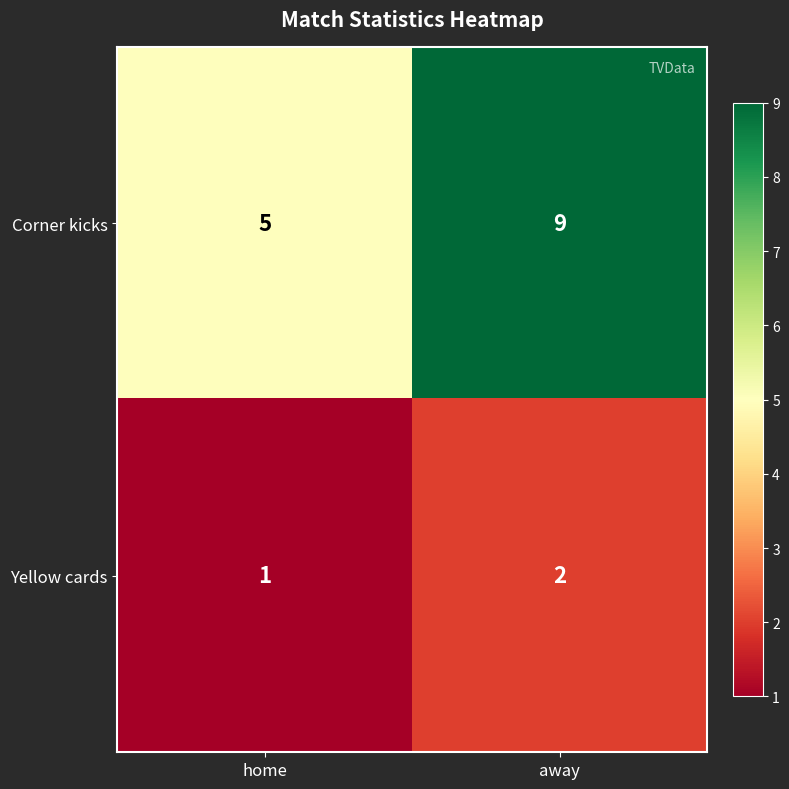

How many values in the Corner kicks series are below 9?

1